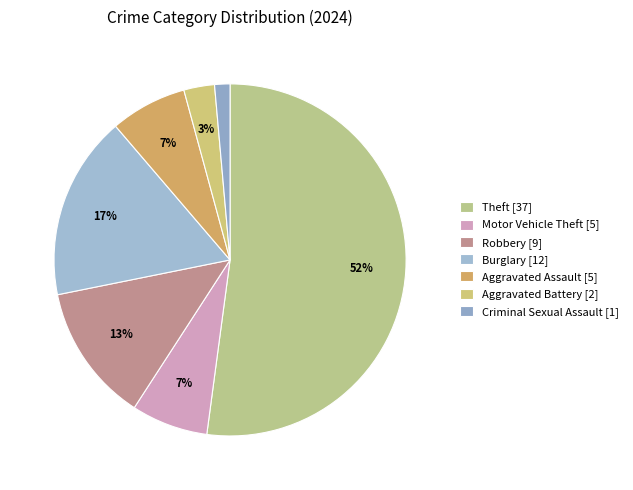

How many segments does this pie chart have?

7